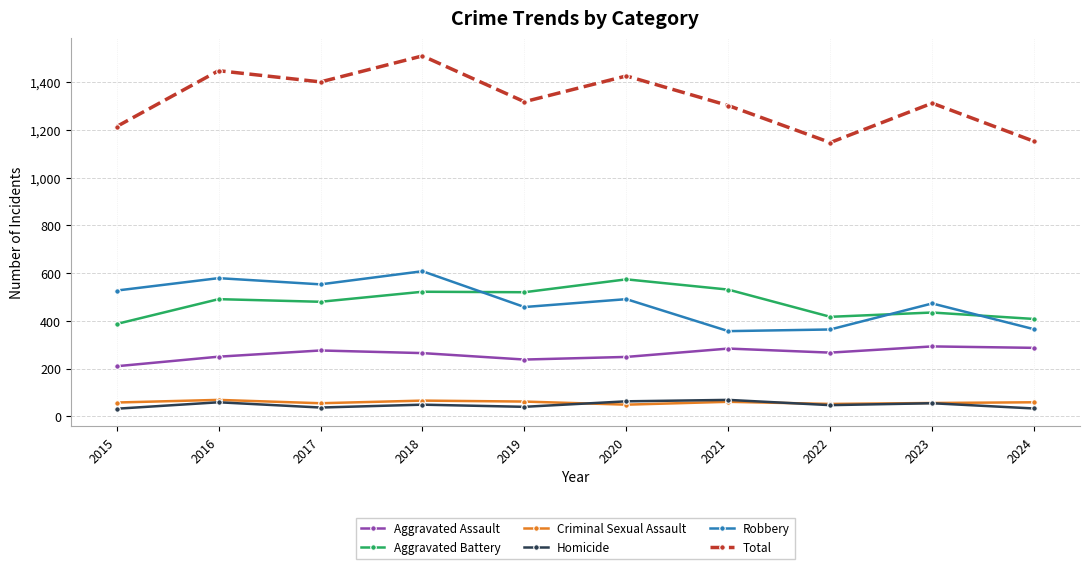

At how many categories does at least one series exceed 199?

10